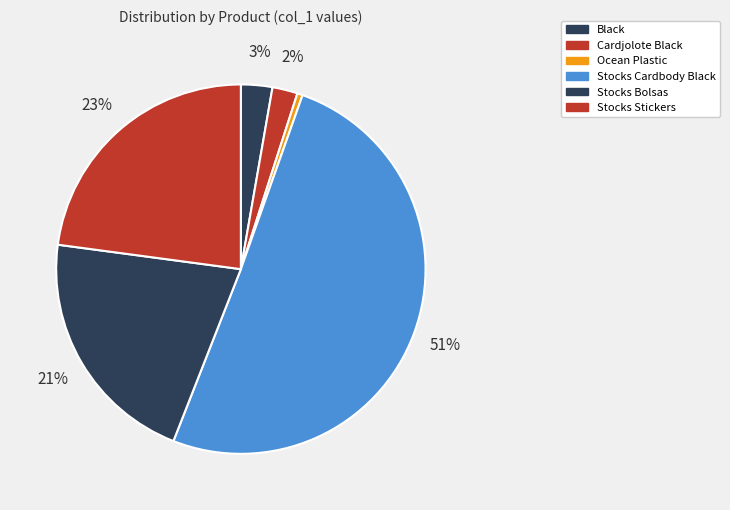

How many slices are in this pie chart?

6